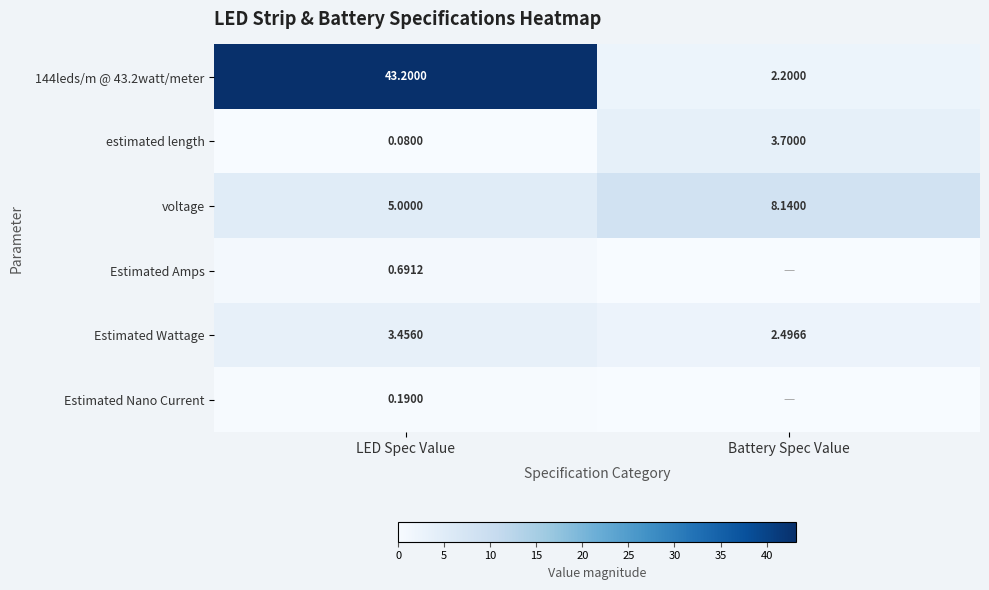

At which label is estimated length closest to 1?

LED Spec Value